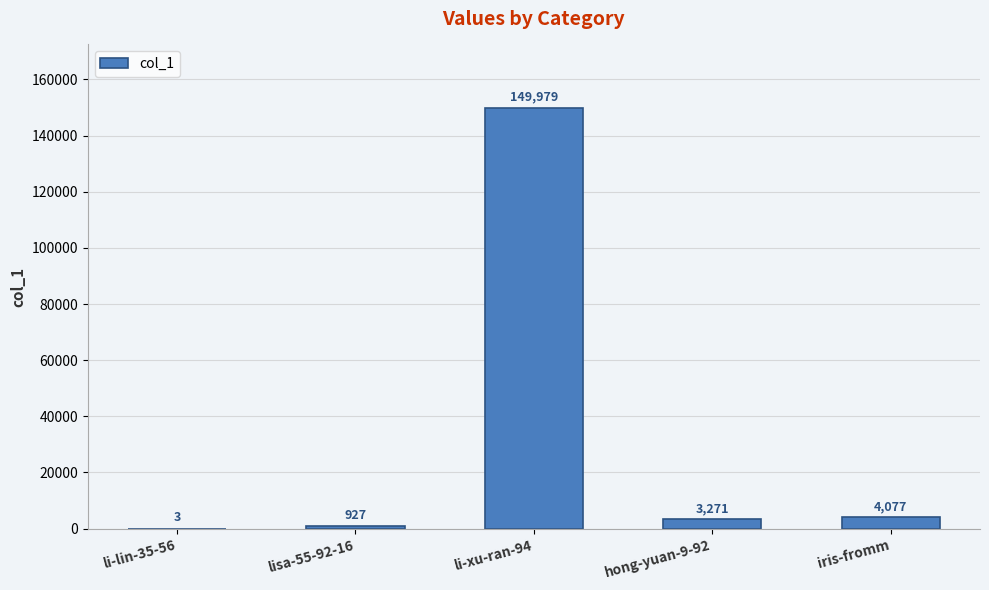

Which label corresponds to the largest value in the chart?

li-xu-ran-94